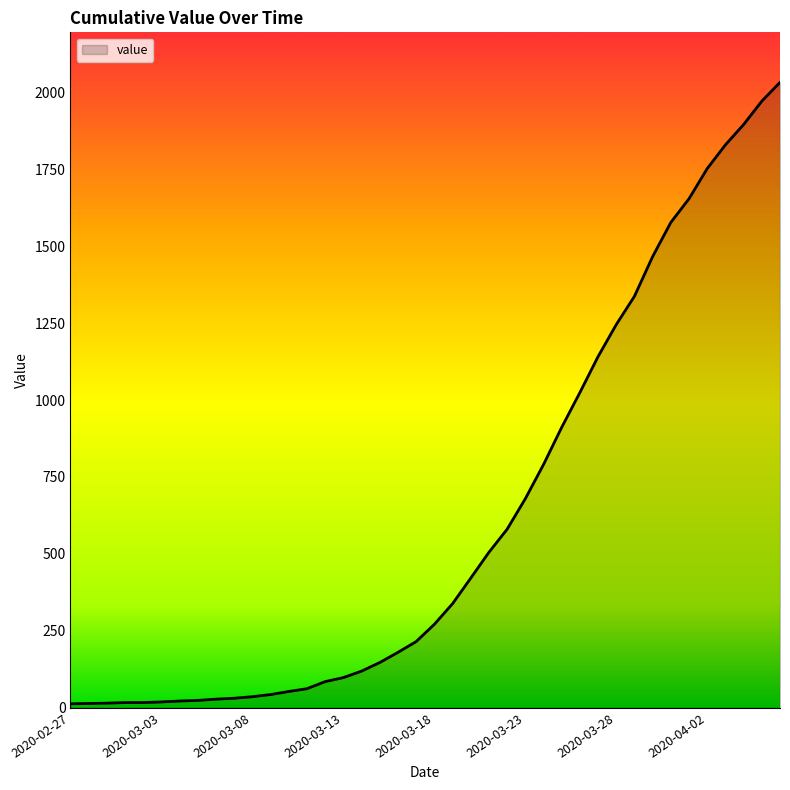

What is the greatest value displayed?

2032